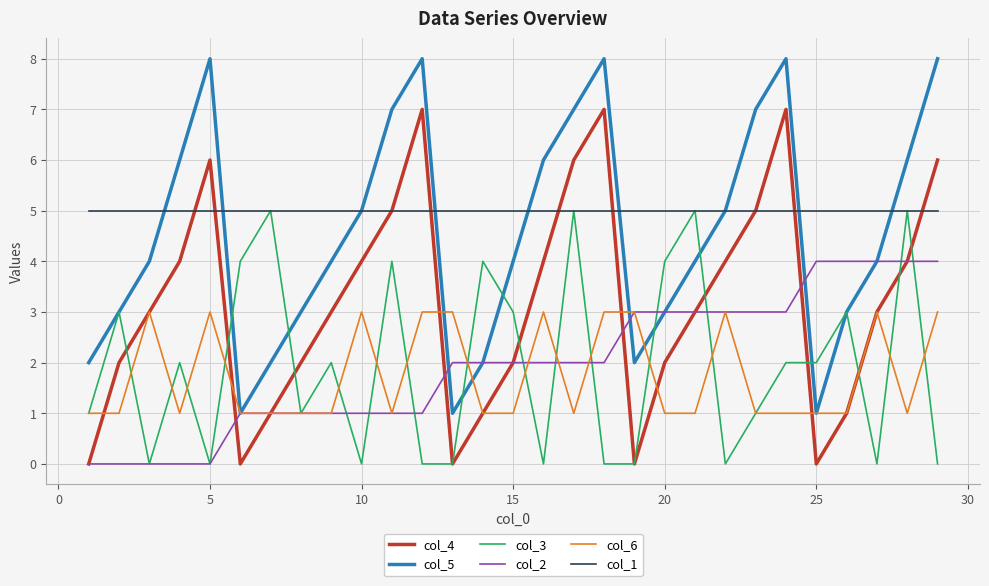

At how many categories does at least one series exceed 0?

29